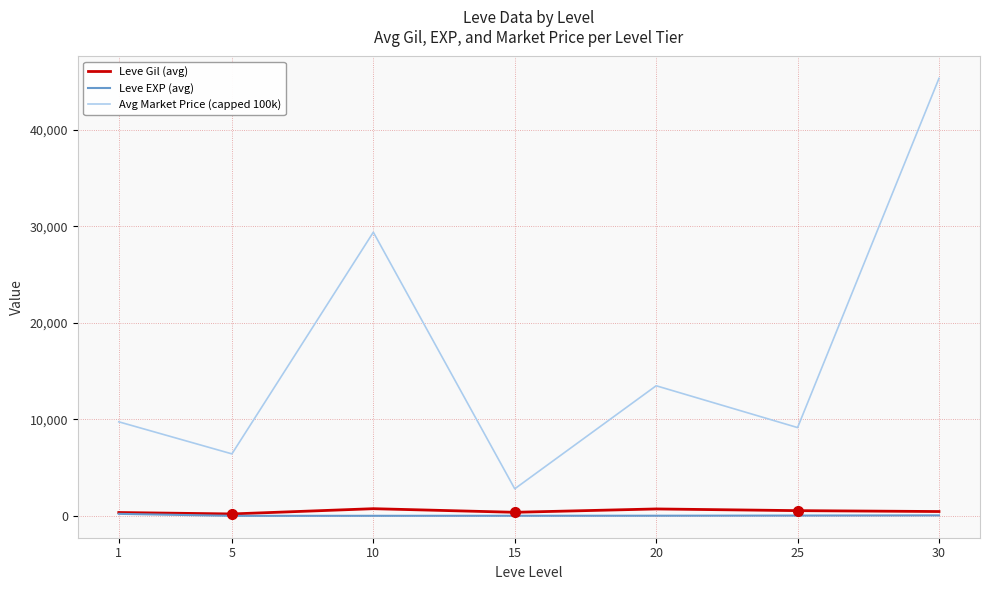

List the series in order of their peak value, highest first.

Avg Market Price (capped 100k), Leve Gil (avg), Leve EXP (avg)